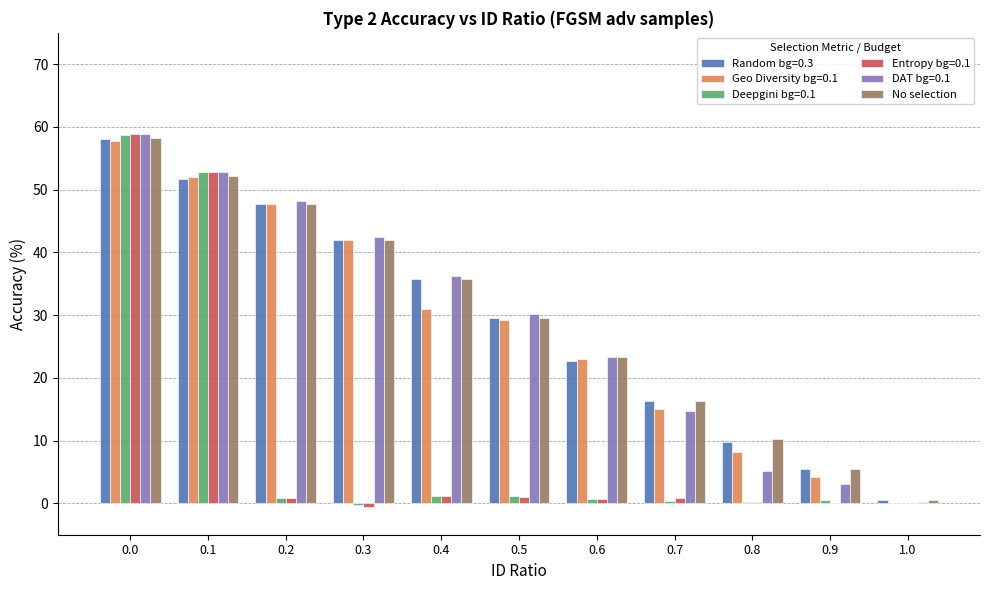

Which series changed the most between 0.0 and 0.1?

Random bg=0.3